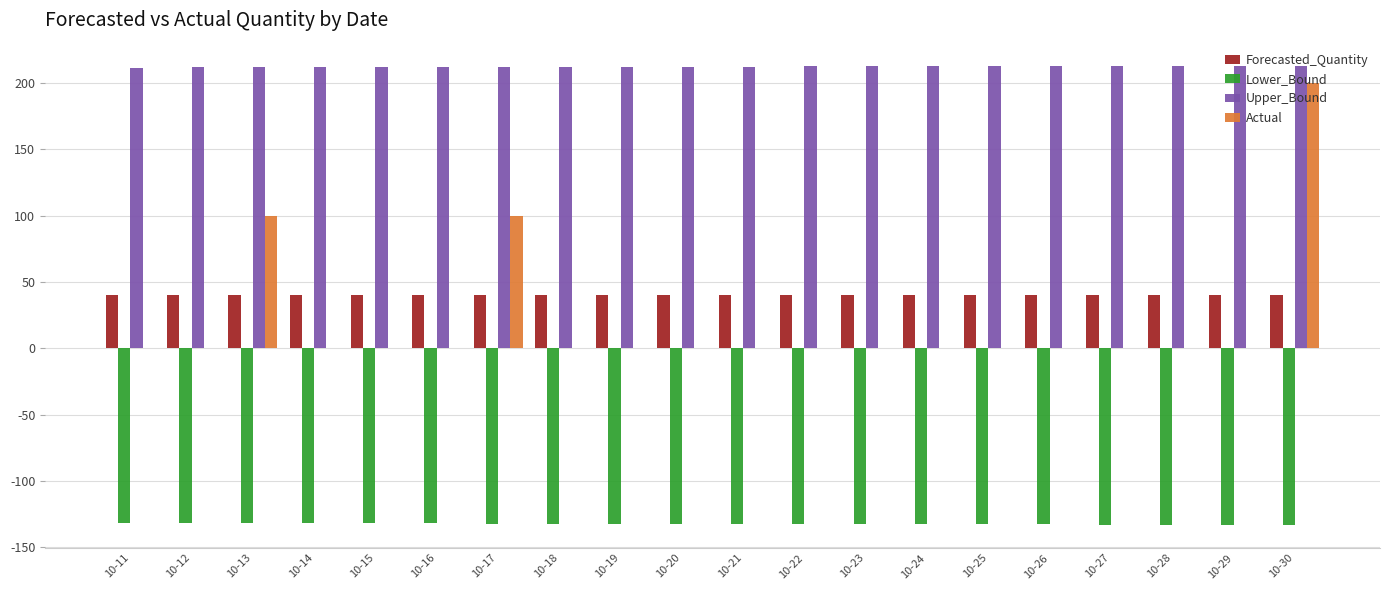

What is the greatest value displayed?

212.9